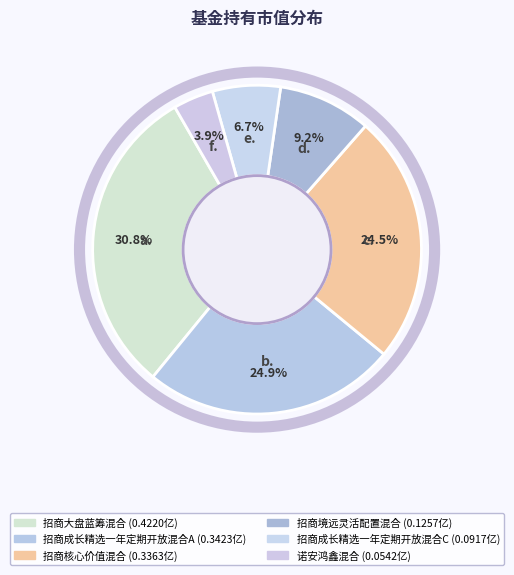

To the nearest percent, what percentage of the pie is 诺安鸿鑫混合?

4%